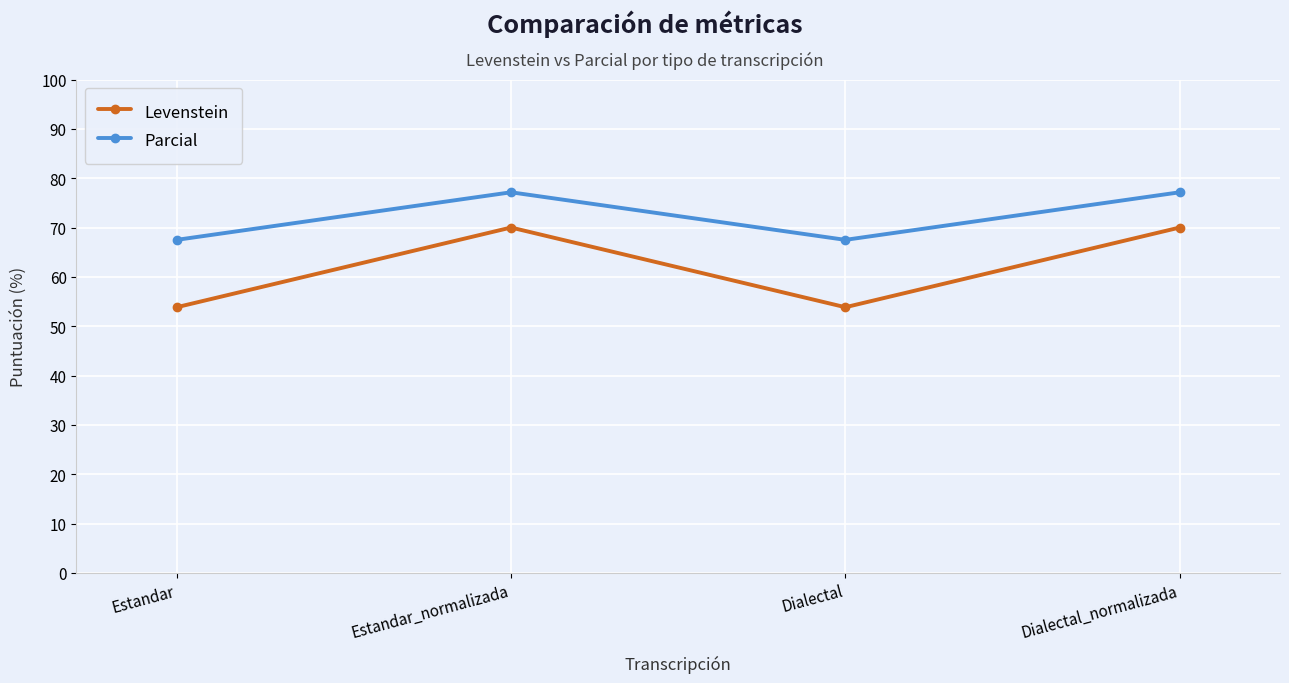

What is the approximate value of Levenstein at Dialectal?

53.8